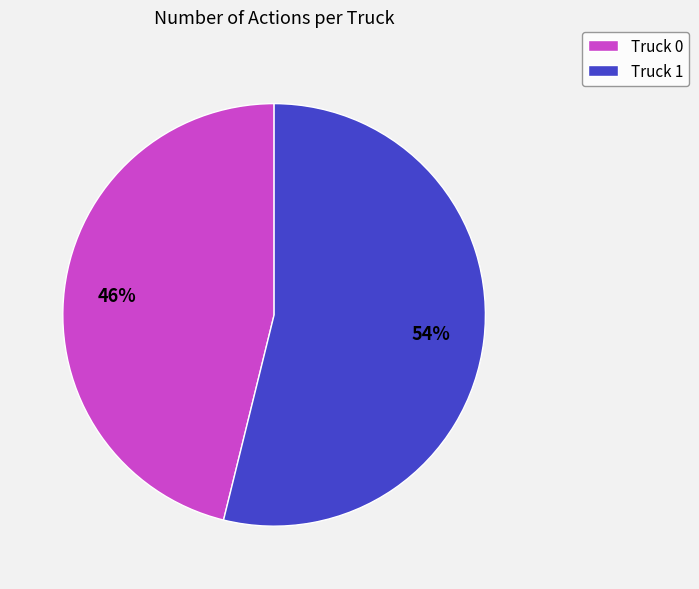

Does Truck 1 account for over 50% of the chart?

Yes